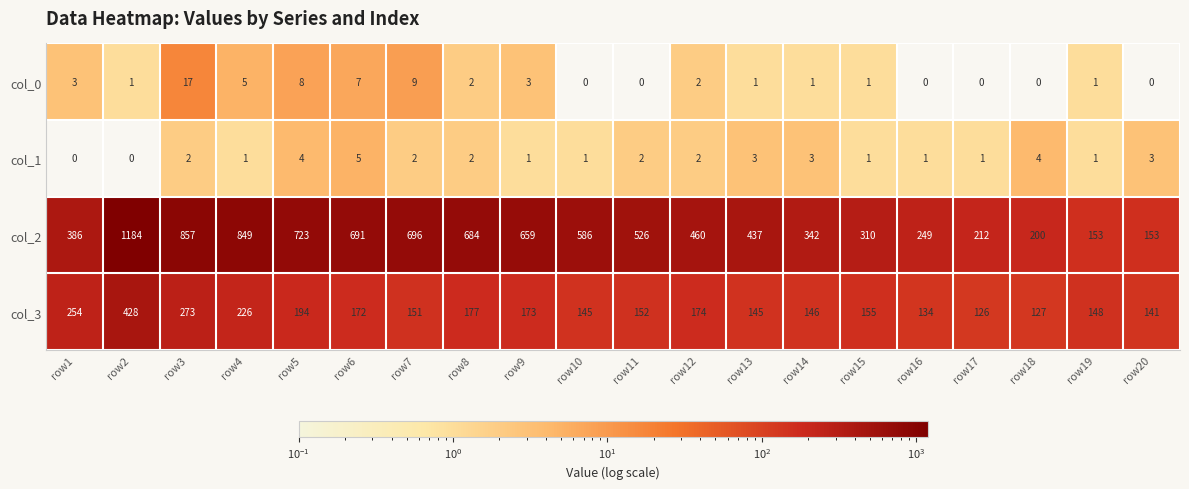

What is the difference between the highest and lowest values at row11?

526